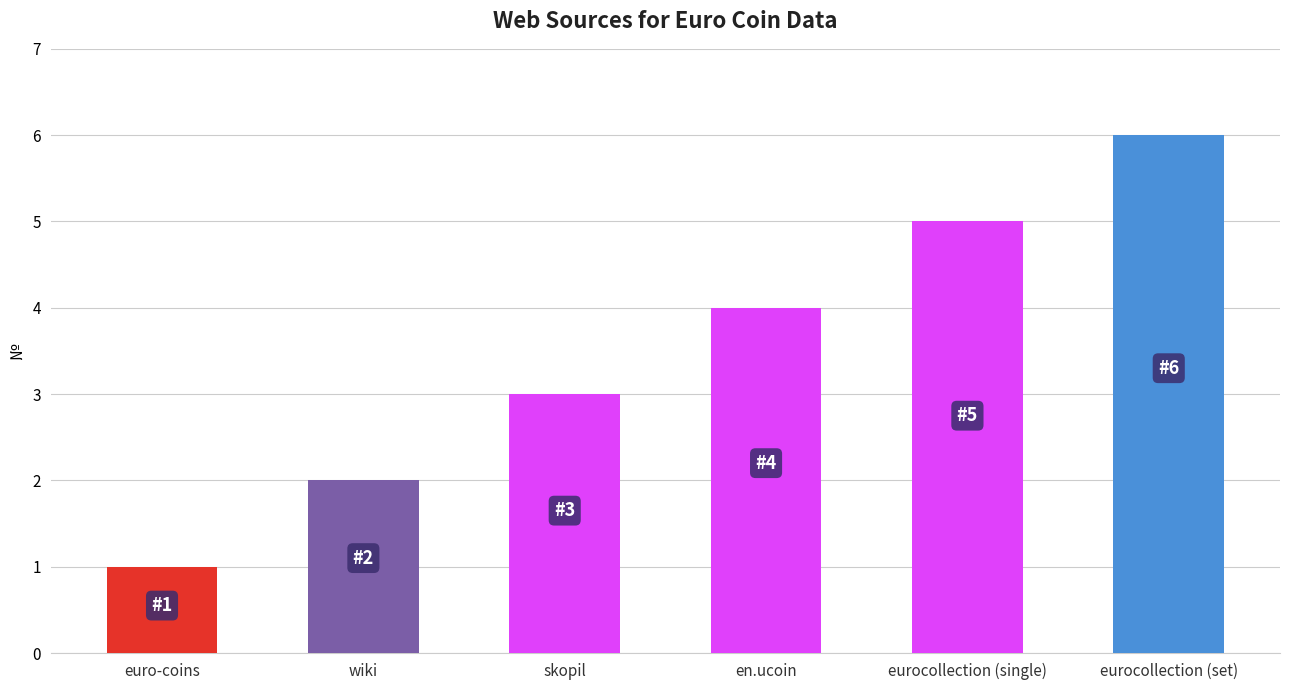

What is the label of the 2nd bar from the left?

wiki